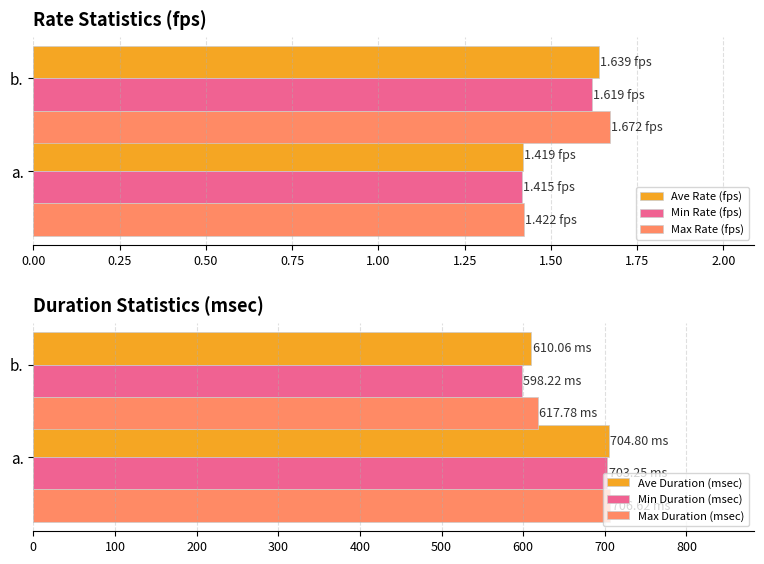

What are all the series names shown in the legend?

Ave Rate (fps), Min Rate (fps), Max Rate (fps), Ave Duration (msec), Min Duration (msec), Max Duration (msec)